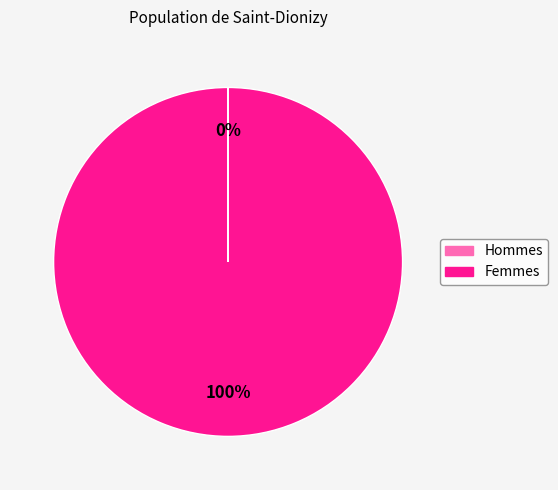

Is there a majority slice in this chart?

Yes